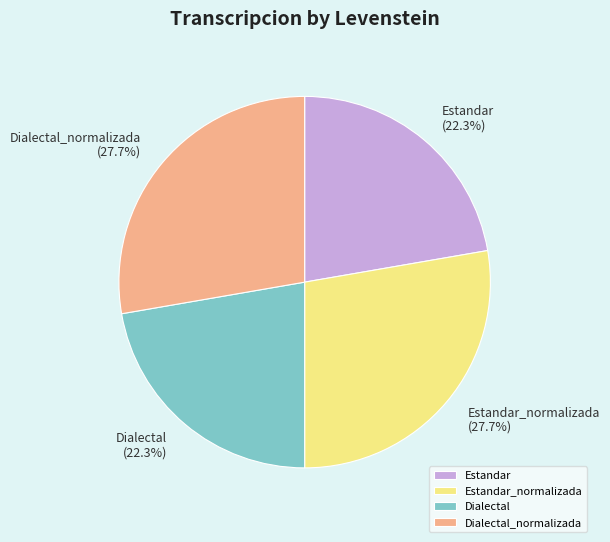

To the nearest percent, what is the combined percentage of Estandar_normalizada and Dialectal?

50%